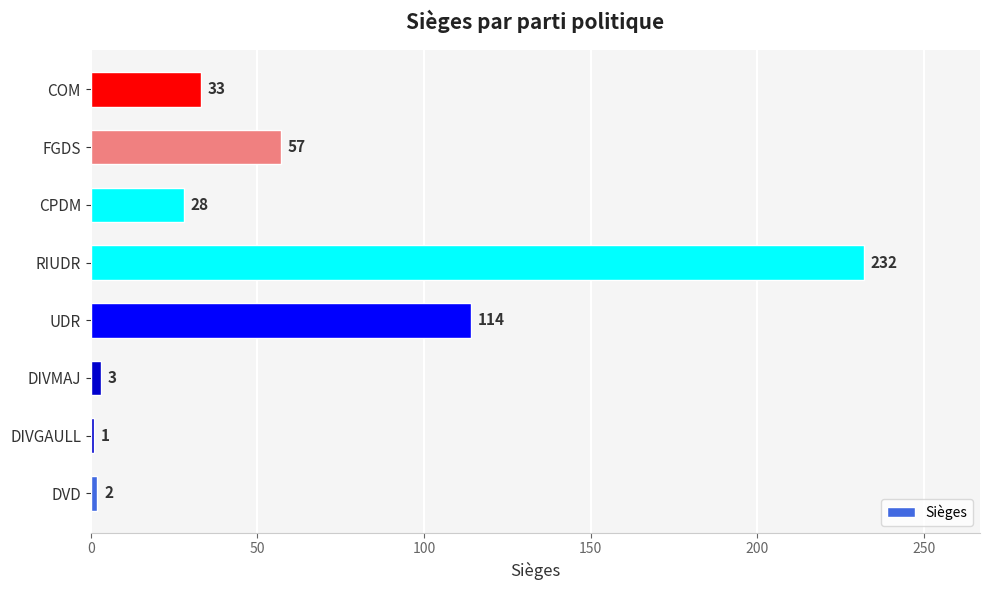

Which label corresponds to the smallest value in the chart?

DIVGAULL